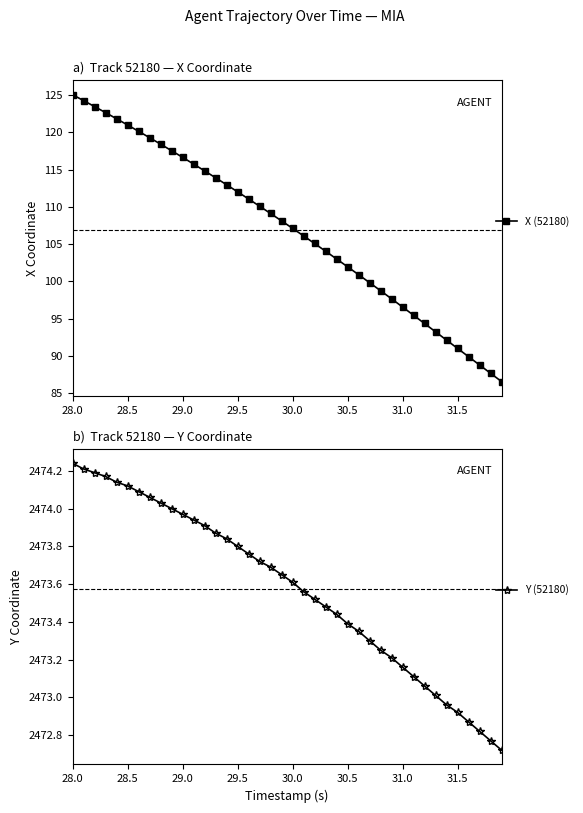

The X (52180) series shows 91.0 at 31.5. True or false?

True